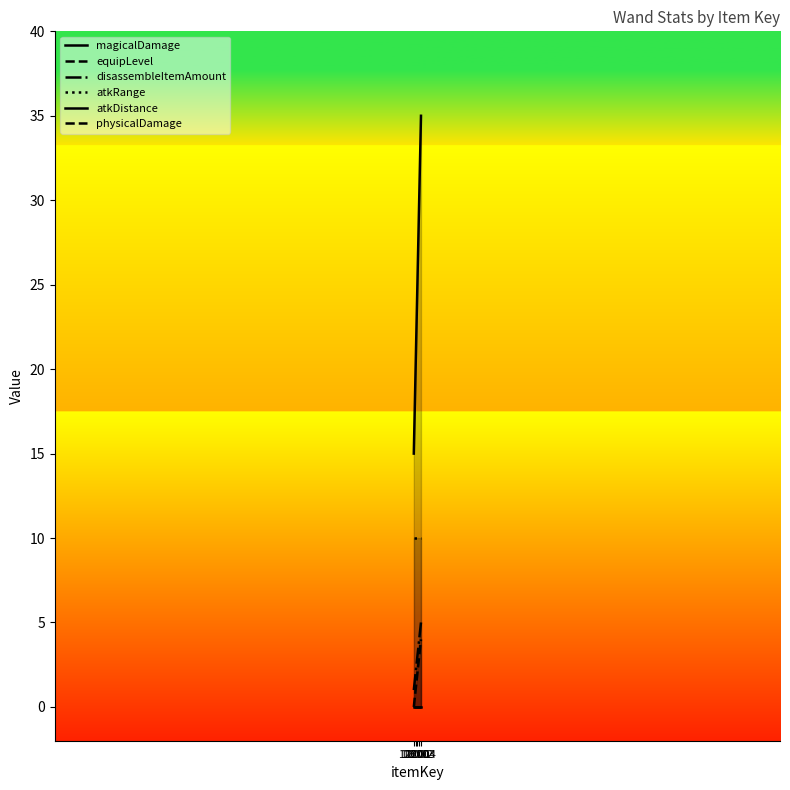

How many values in the disassembleItemAmount series exceed 3?

2